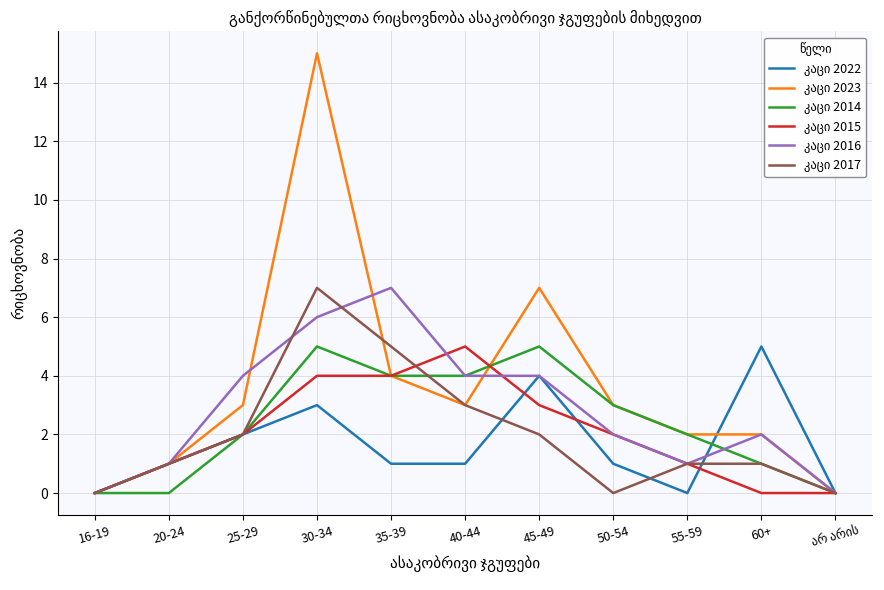

What is the difference between the highest and lowest values at 40-44?

4